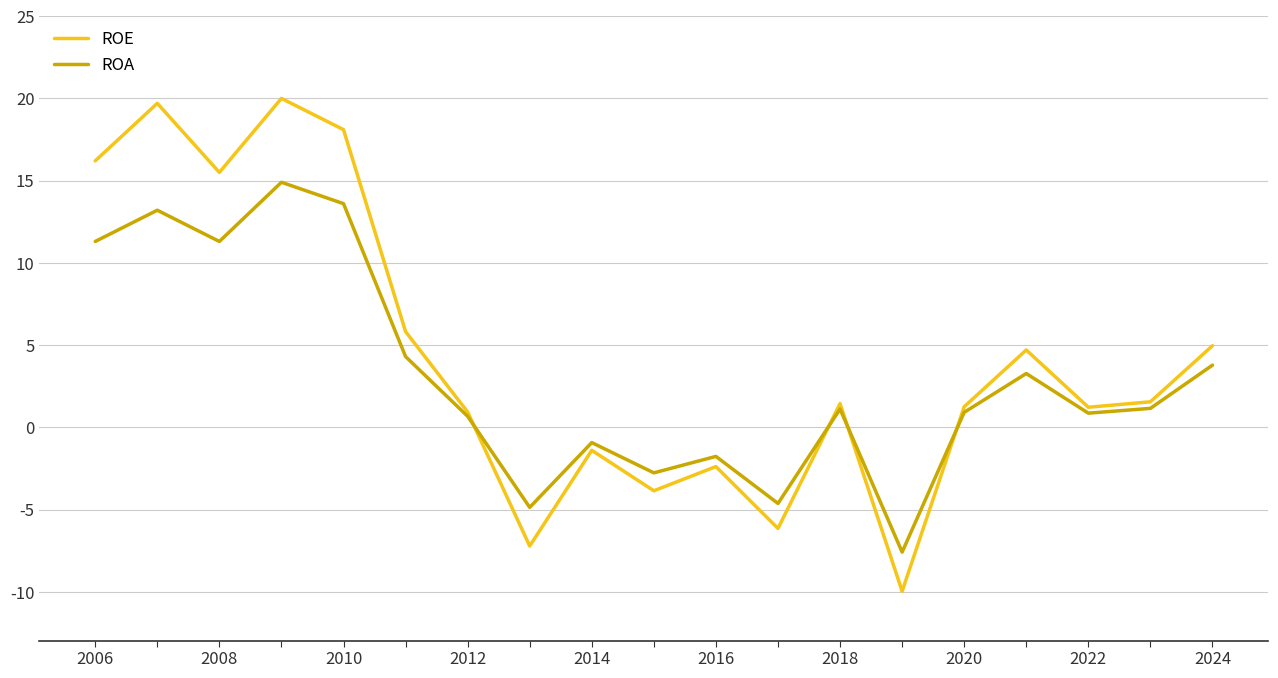

Does the chart have visible grid lines?

Yes